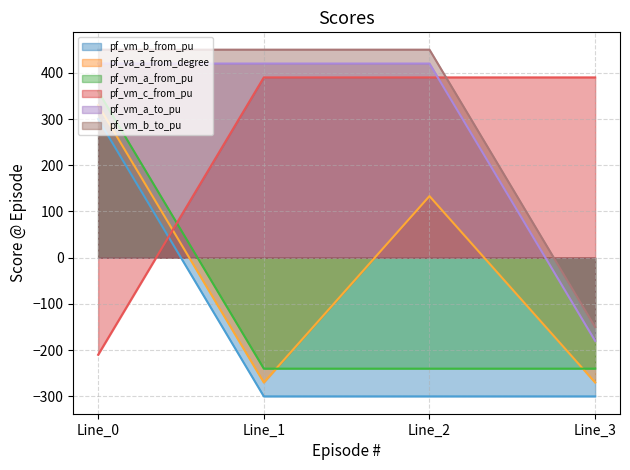

What is the greatest value displayed?

450.0